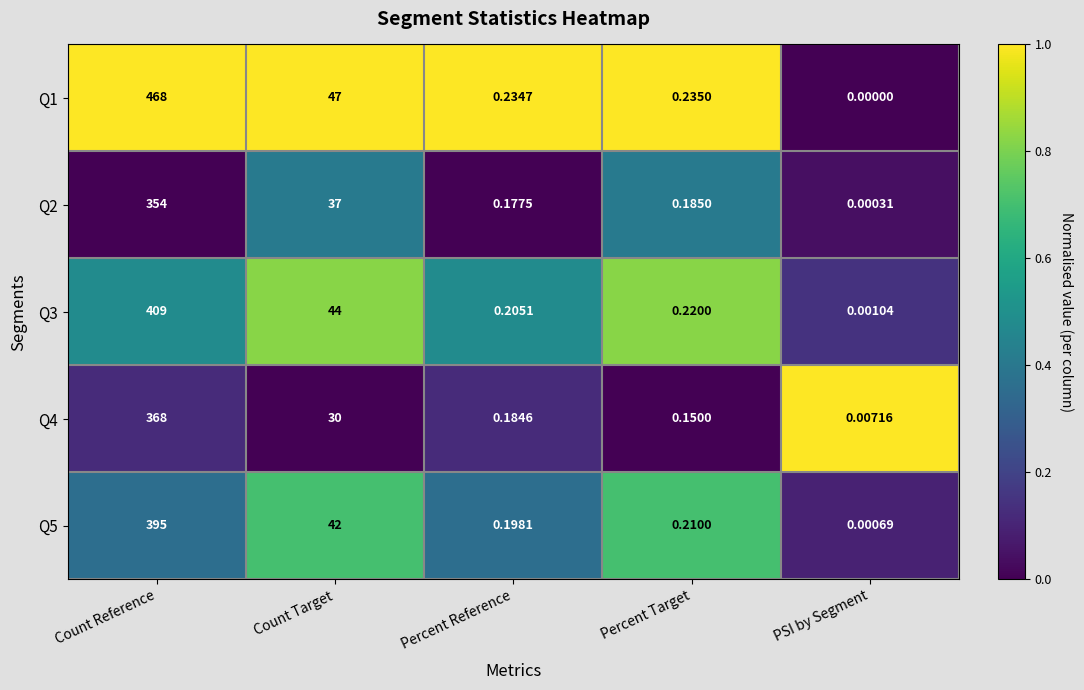

At which label does Q2 reach its peak?

Count Reference